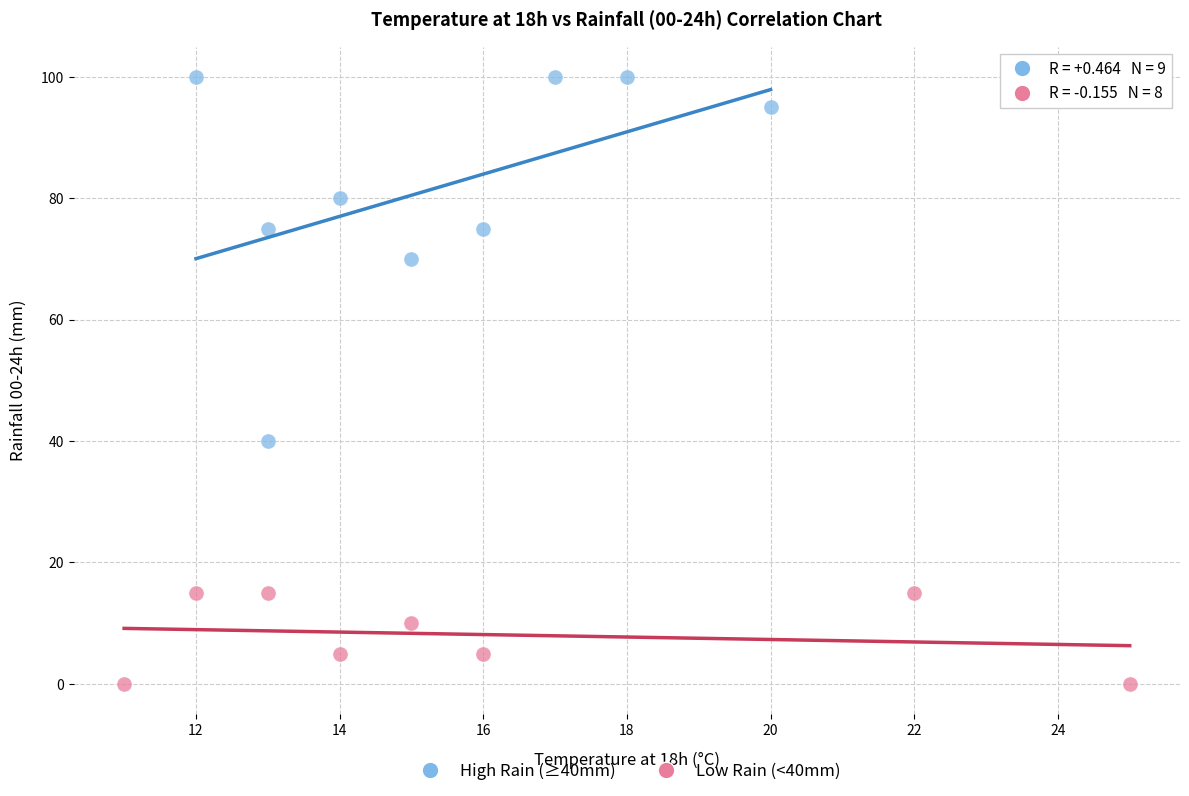

Which series contains the highest Y value?

High Rain (≥40mm)